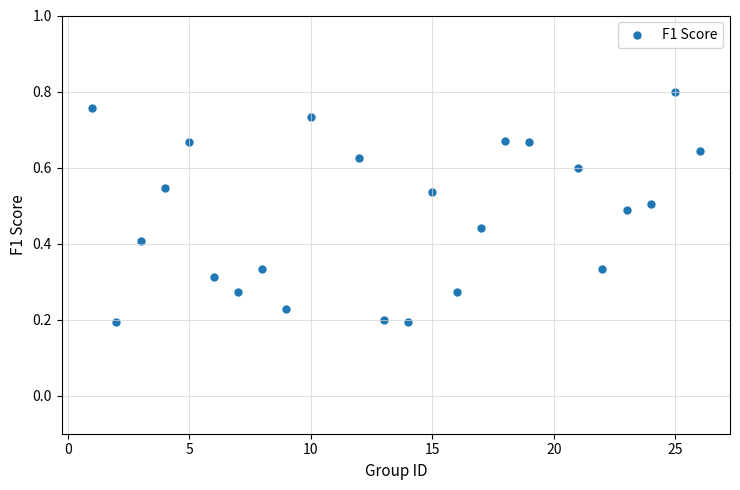

How many data points are displayed?

24